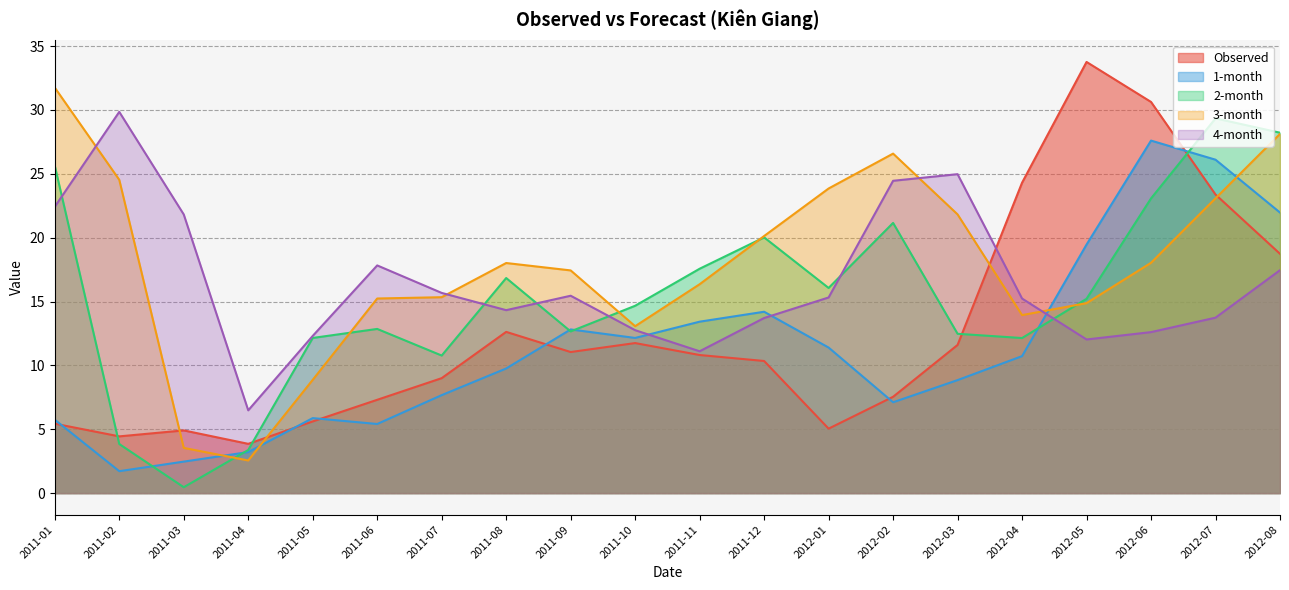

What is the label of the 1st point from the left?

2011-01